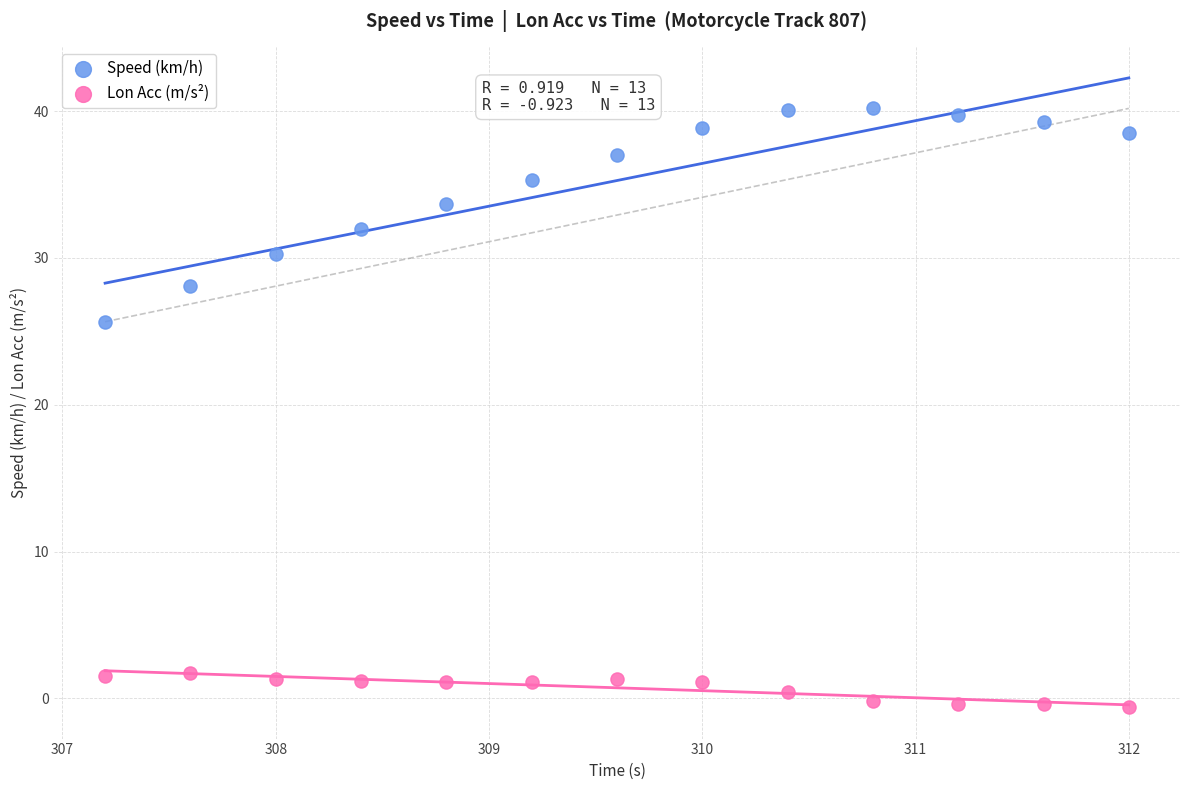

Which series contains the lowest Y value?

Lon Acc (m/s²)